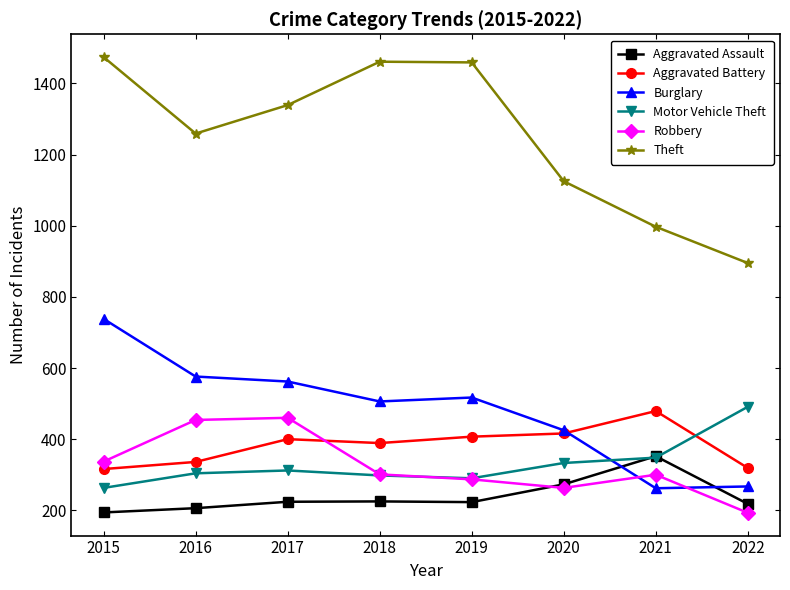

Which category has the highest value in the Theft series?

2015